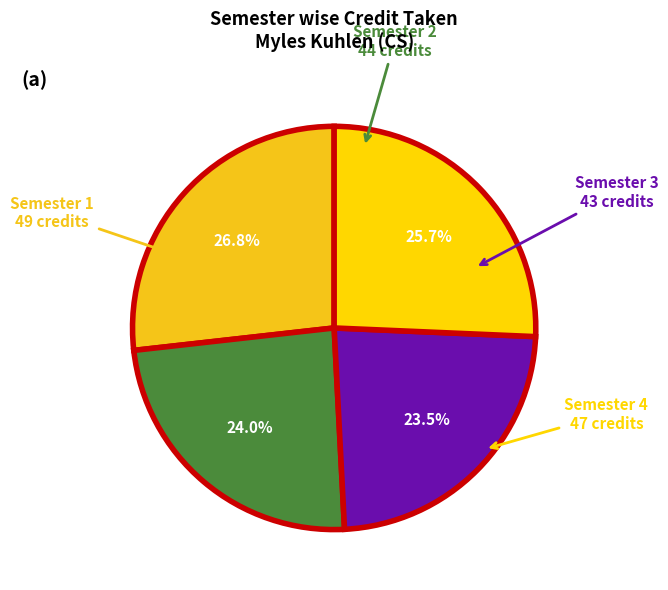

Which slice is the largest?

Semester 1